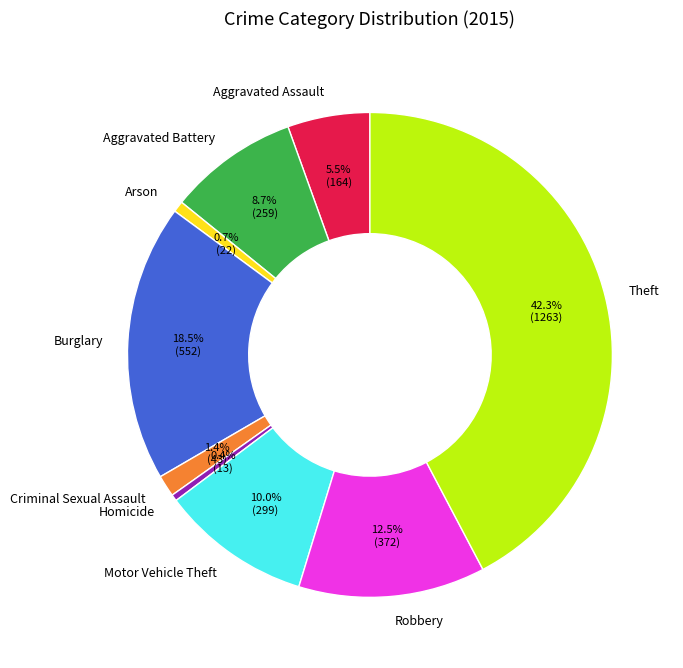

What percentage is the Arson slice, to the nearest percent?

1%